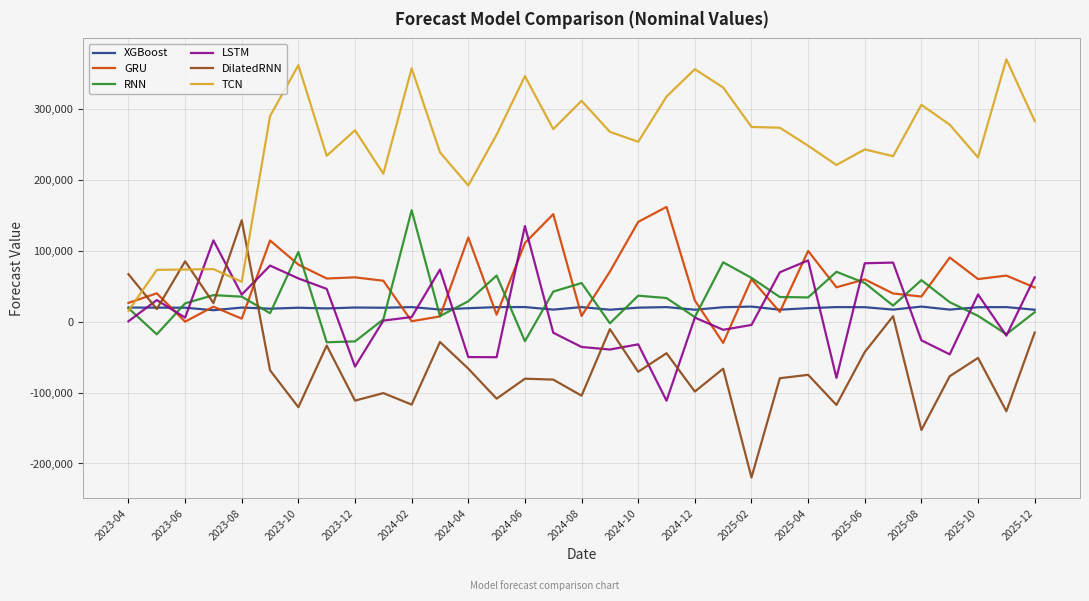

How many categories are shown in the chart?

33